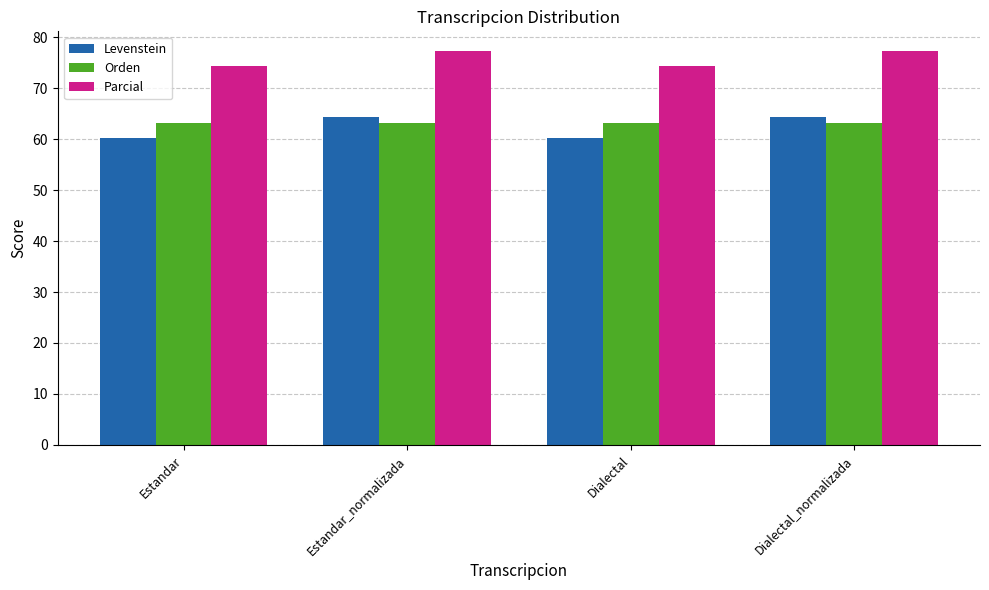

What is the difference between the highest and lowest values at Dialectal?

14.0